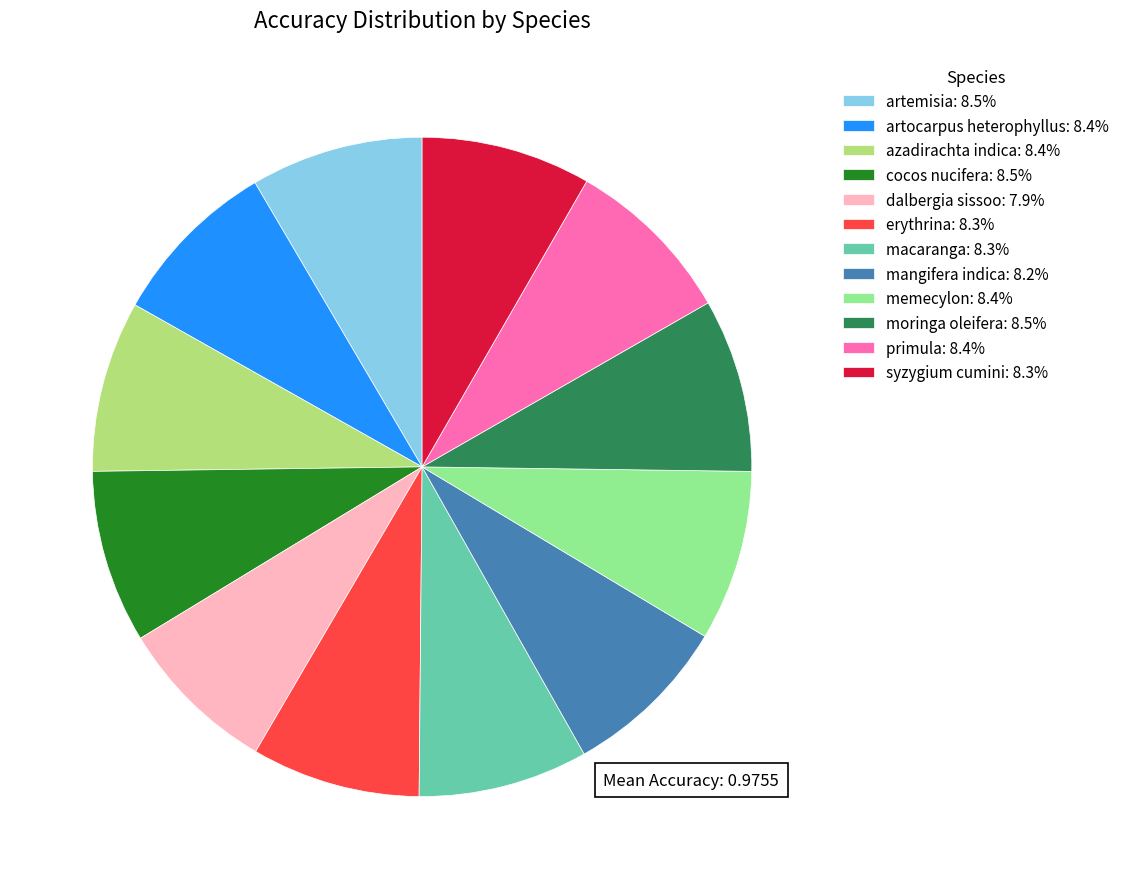

Is the sum of moringa oleifera: 8.5% and memecylon: 8.4% greater than half?

No